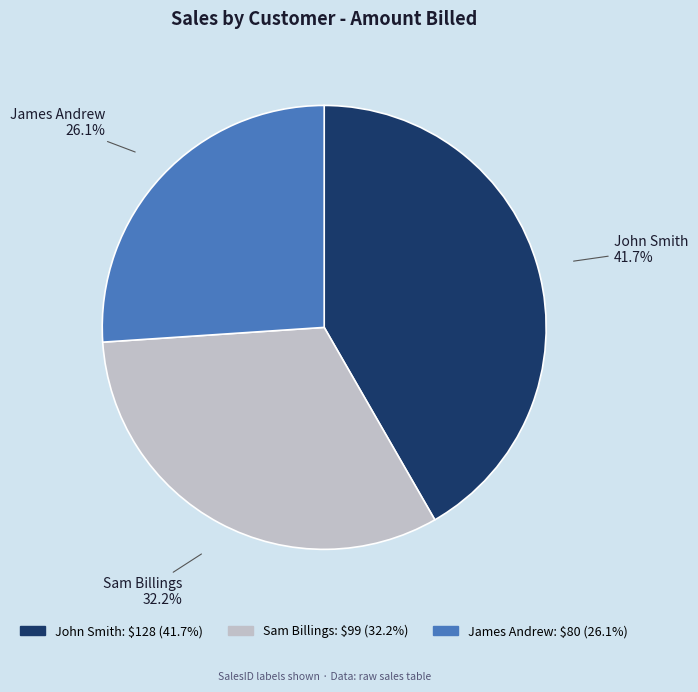

Does any single category account for the majority?

No